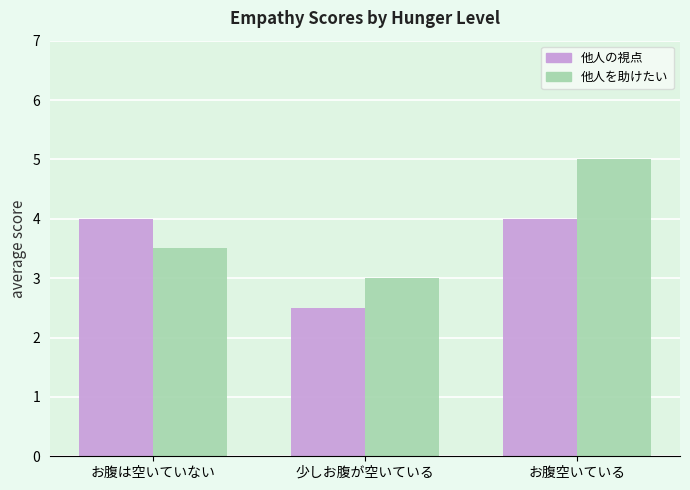

Which label corresponds to the largest value in the chart?

お腹空いている